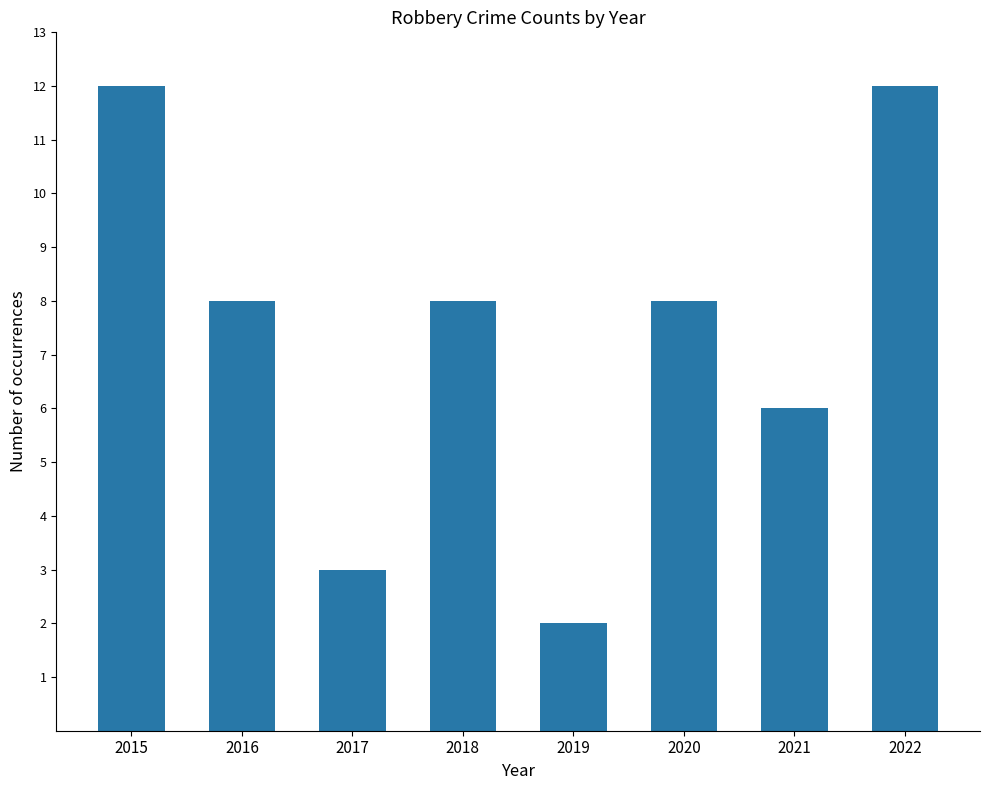

What is the ratio of the value at 2016 to the value at 2017?

2.7